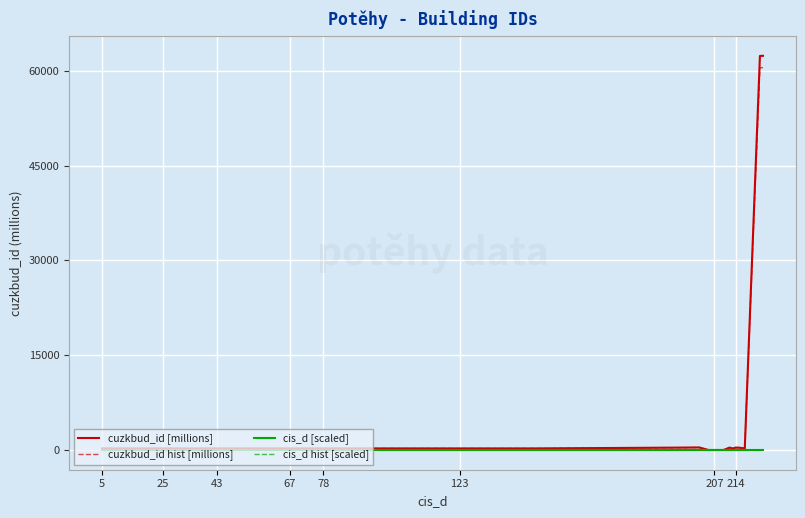

Which series has the widest spread of values?

cuzkbud_id [millions]